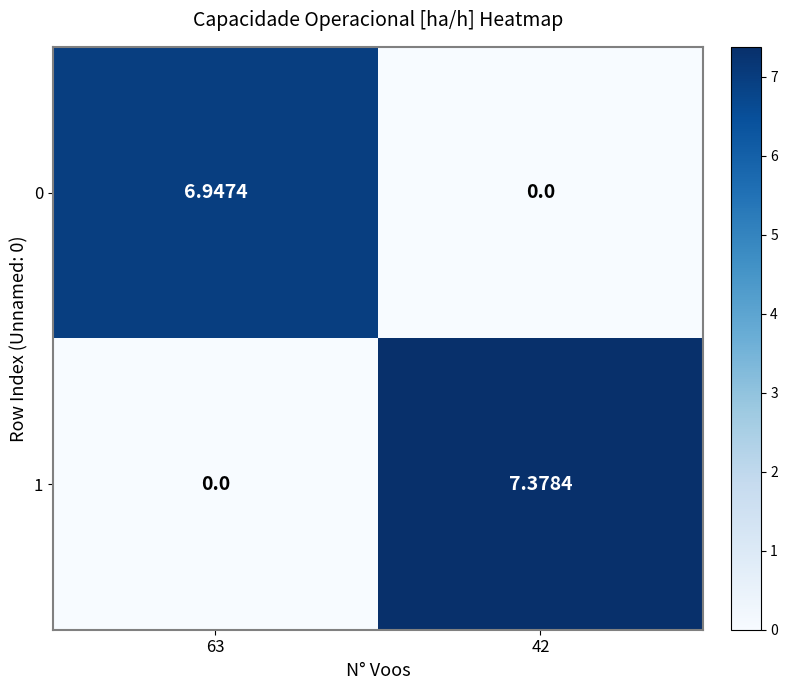

List the series in order of their overall mean, lowest first.

0, 1